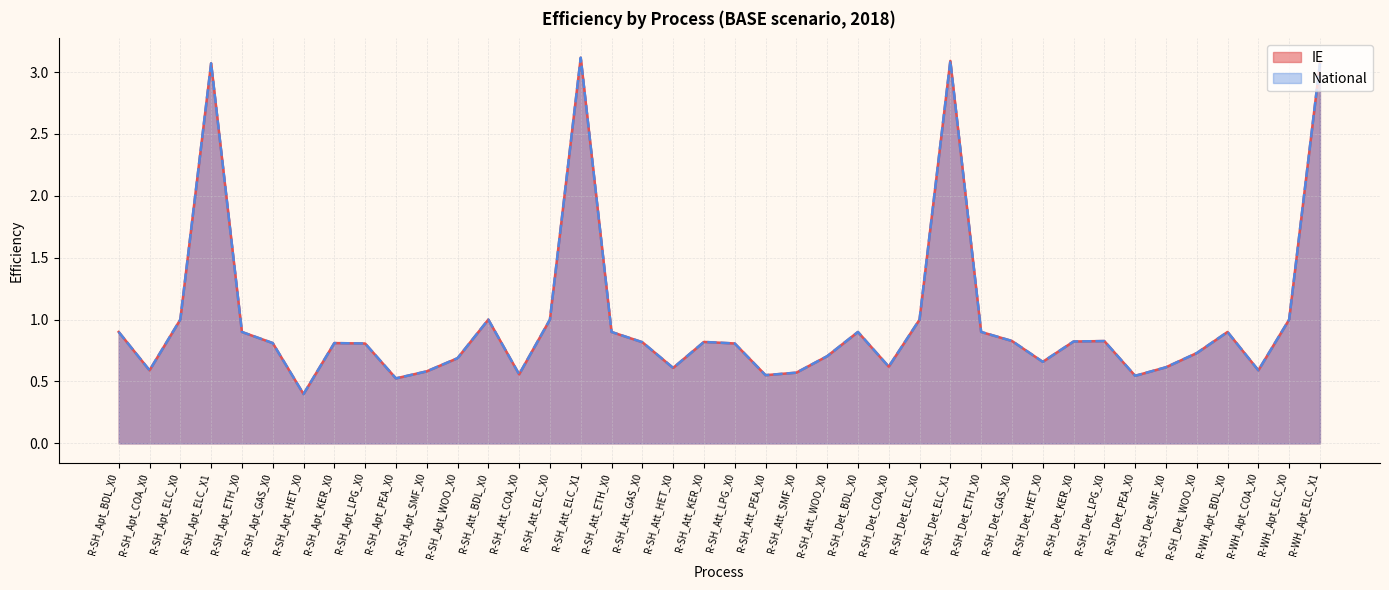

Does the chart have visible grid lines?

Yes